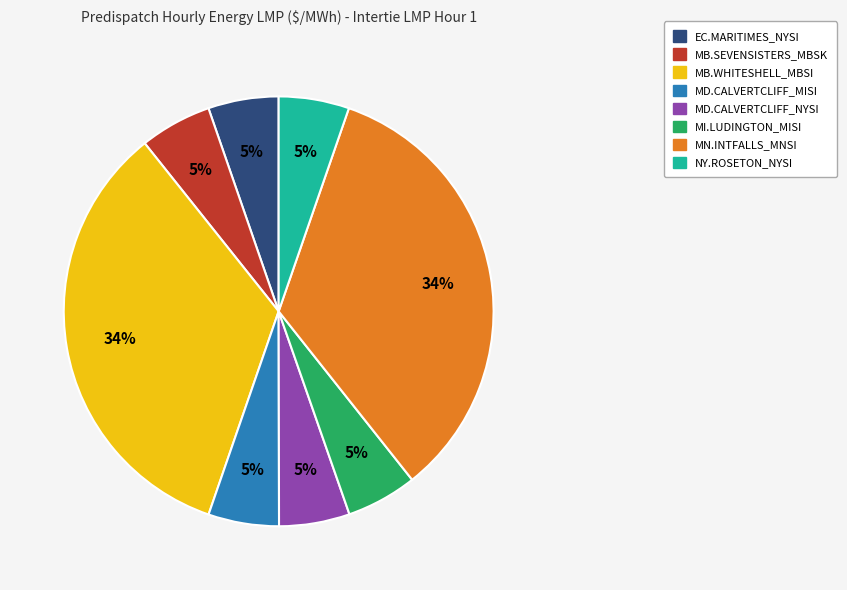

Combined, do MN.INTFALLS_MNSI and MD.CALVERTCLIFF_NYSI account for over 50%?

No